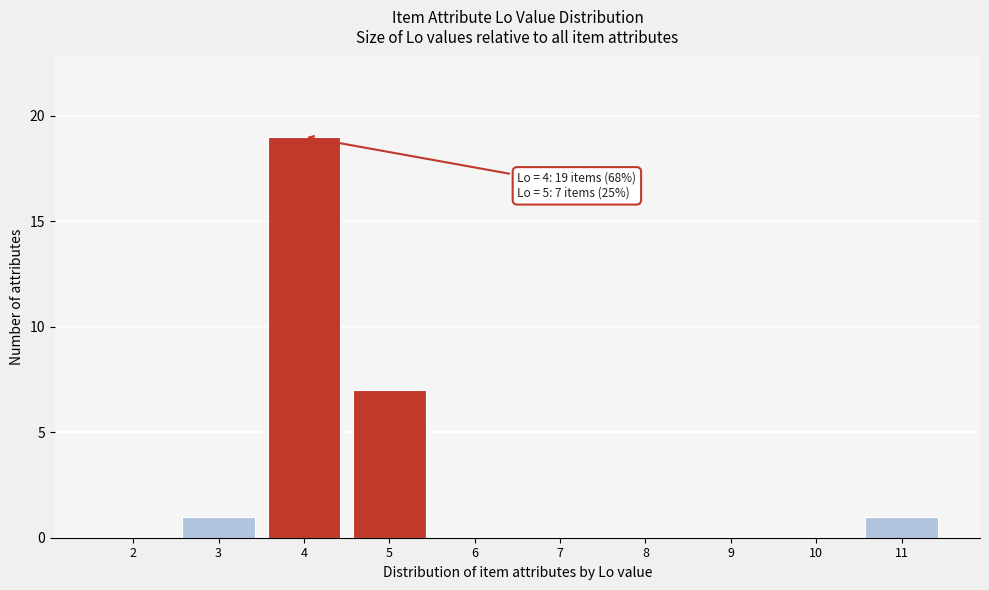

Reading right to left, list all the values displayed in this chart.

11=1	10=0	9=0	8=0	7=0	6=0	5=7	4=19	3=1	2=0